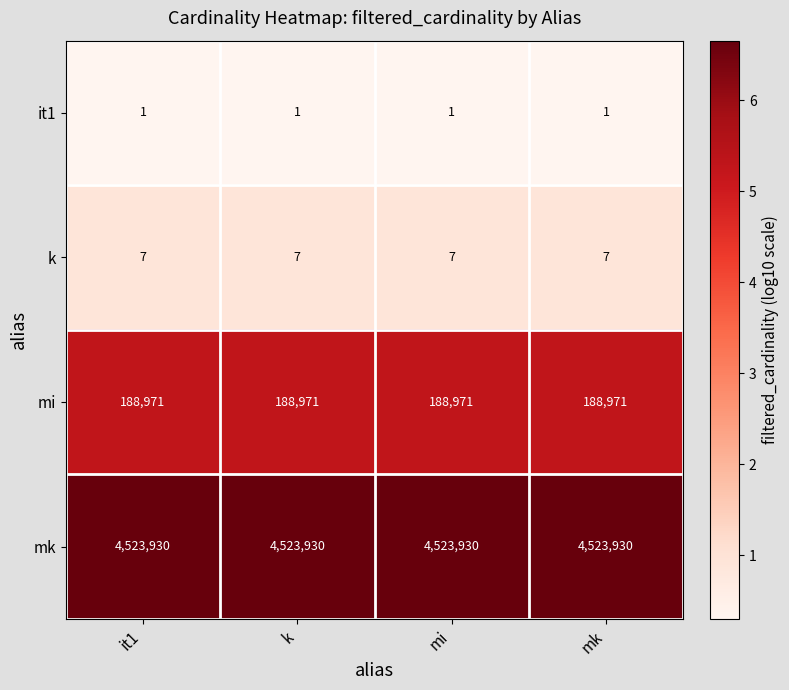

Which series has the largest total across all categories?

mk